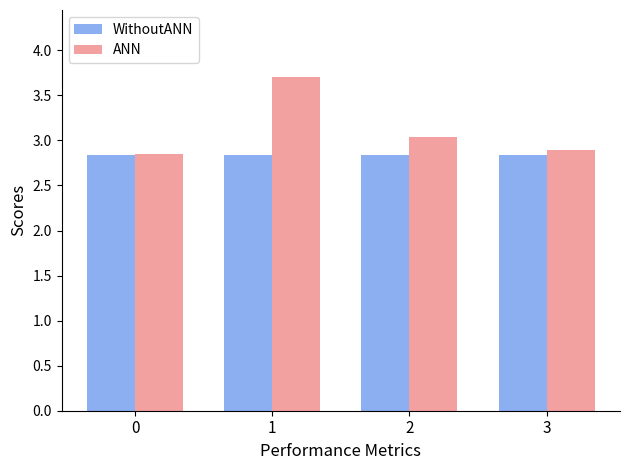

At which label is ANN closest to 3?

2